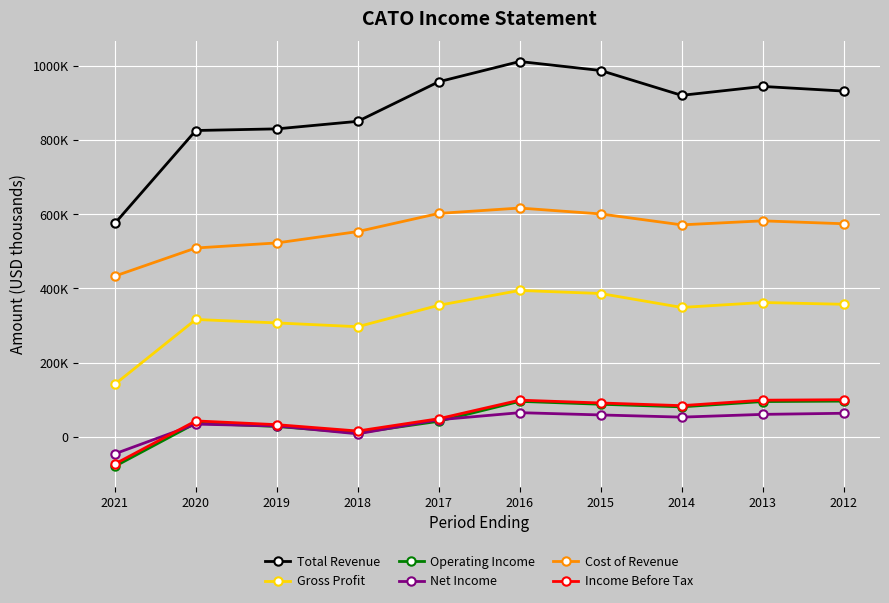

At which category is the sum across all series the highest?

2016